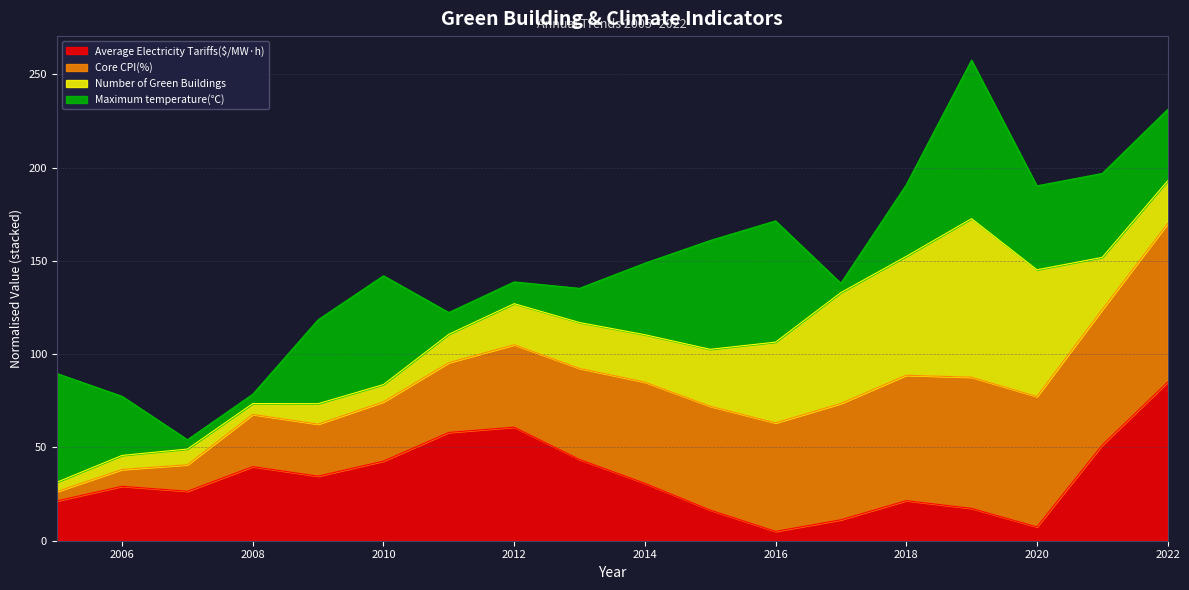

Reading left to right, transcribe all the data shown in this chart.

Average Electricity Tariffs($/MW·h): 109.8	132.2	124.6	162.2	147.6	170.7	214.5	222.6	173.2	136.8	95.8	63.2	80.9	110.2	98.4	70.1	195.3	291.4
Core CPI(%): 90.7	92.3	94.3	99.7	99.6	101.1	103.3	106.0	107.8	109.9	110.4	111.4	113.0	114.9	116.2	116.0	117.0	121.9
Number of Green Buildings: 0.0	3.0	4.0	1.0	7.0	5.0	12.0	20.0	23.0	24.0	30.0	45.0	64.0	69.0	94.0	74.0	27.0	21.0
Maximum temperature(℃): 31.9	31.5	31.1	31.1	31.7	31.9	31.2	31.2	31.3	31.6	31.9	32.0	31.1	31.6	32.3	31.7	31.7	31.6